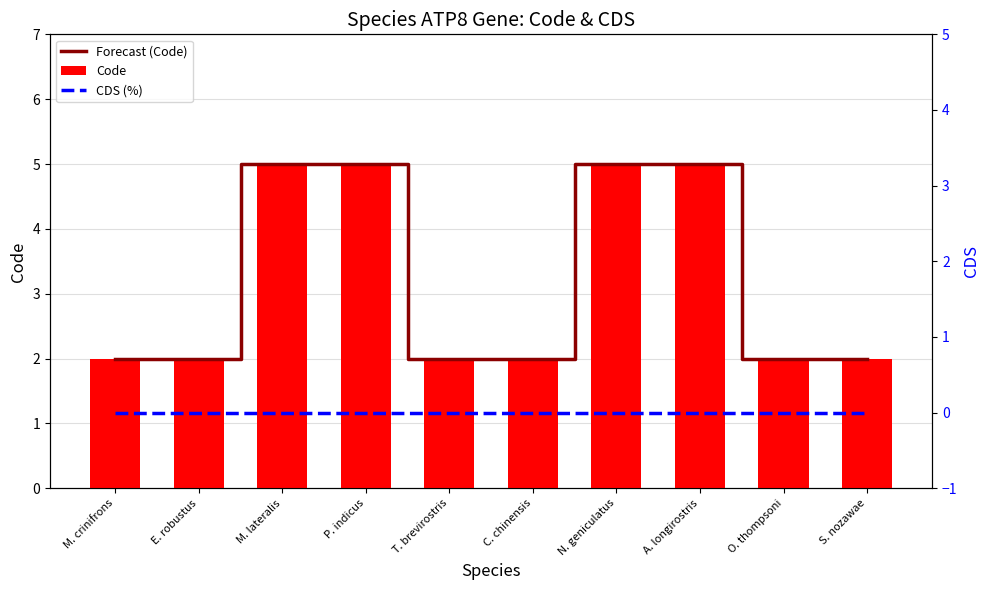

How many data points in Code are above 2?

4